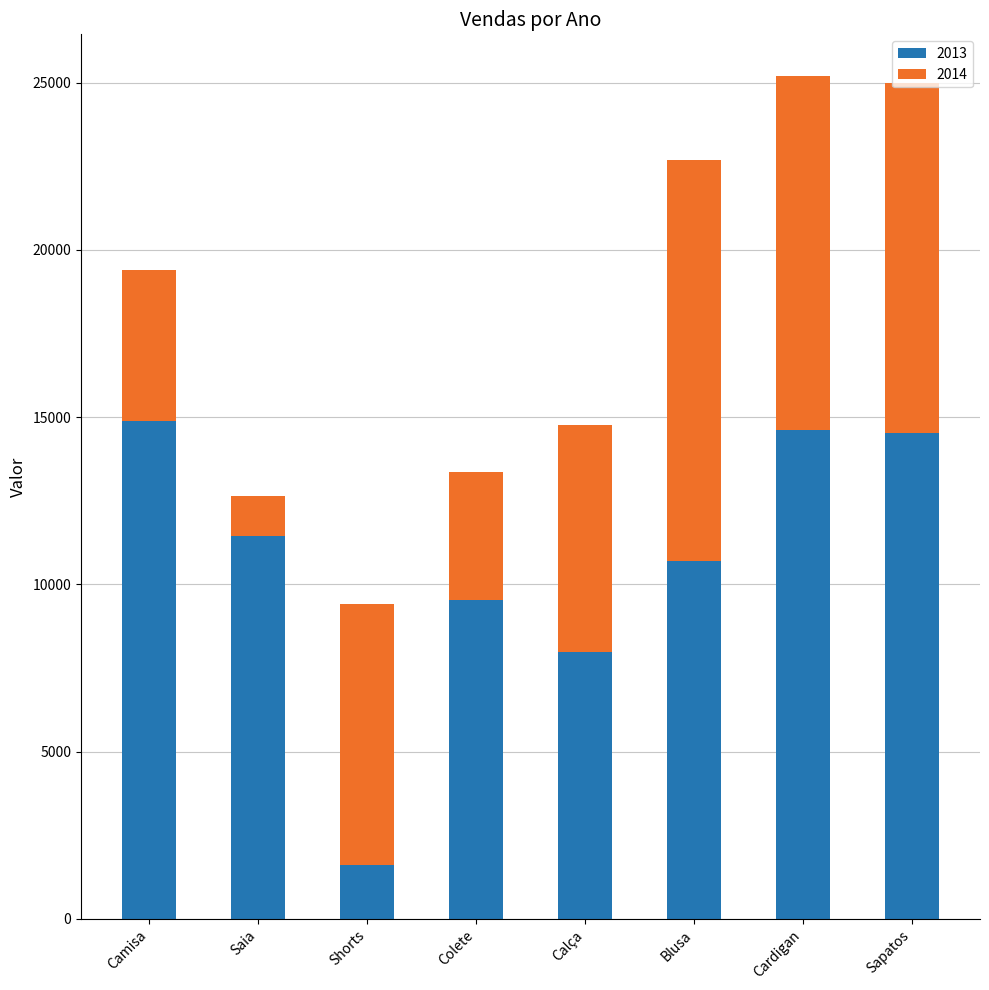

What is the difference between the maximum and minimum values in the 2013 series?

13269